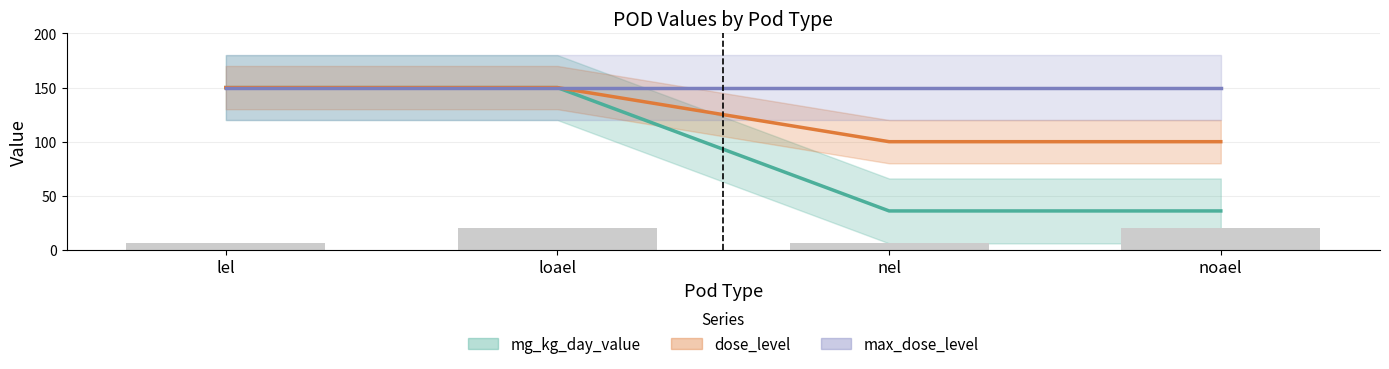

What is the total value across all series at lel?

450